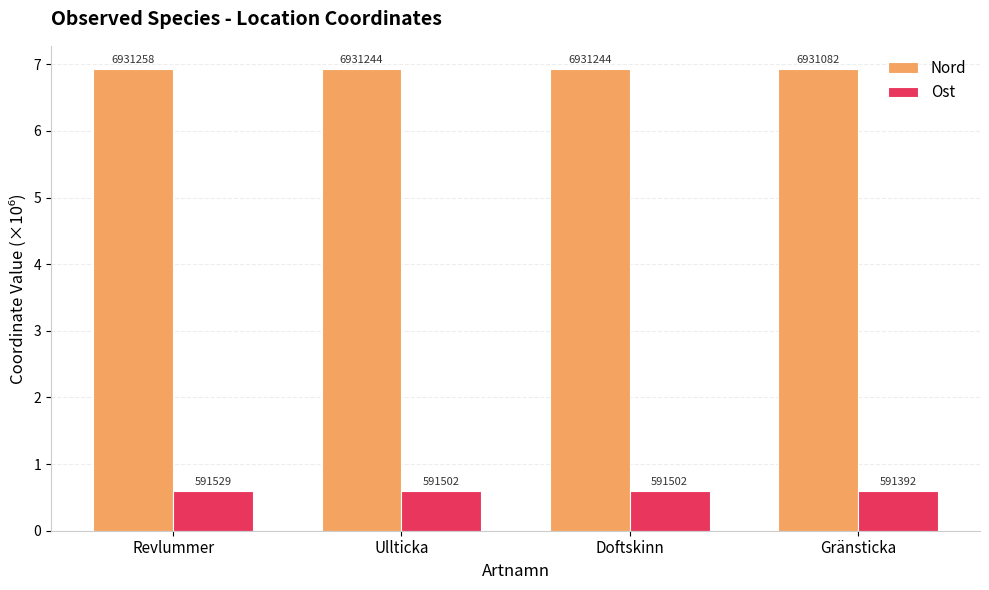

Rank the series at Revlummer from highest to lowest value.

Nord, Ost